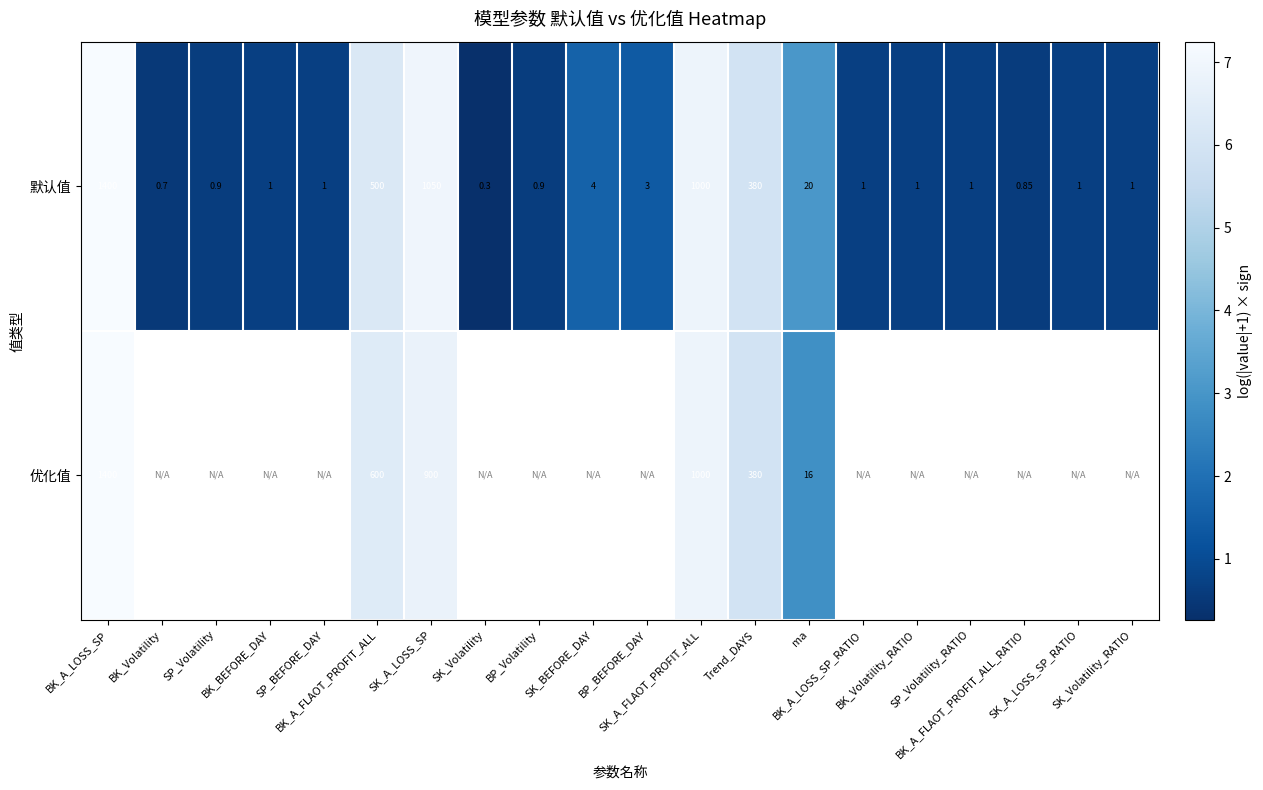

What is the maximum value shown in the chart?

7.2